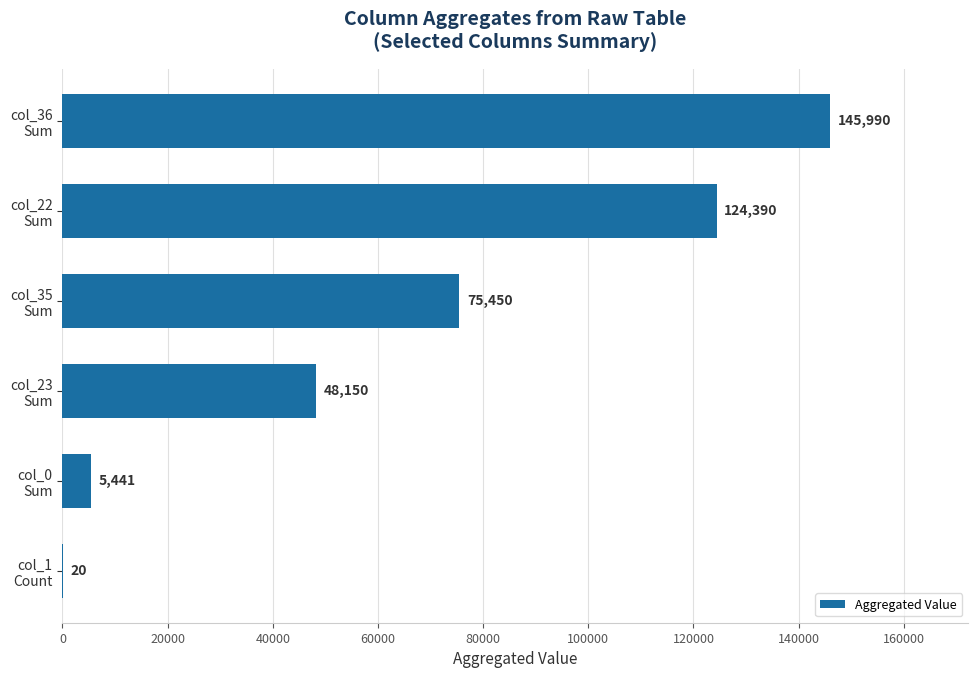

What is the greatest value displayed?

145990